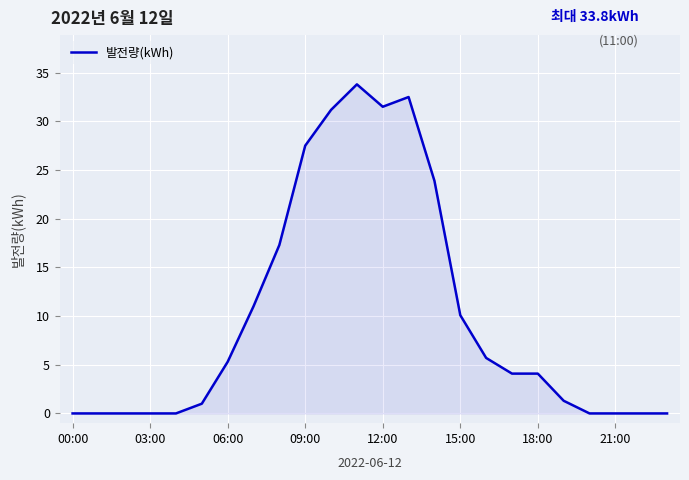

Reading right to left, what are all the values shown in this chart?

0.0	0.0	0.0	0.0	1.3	4.1	4.1	5.7	10.1	23.9	32.5	31.5	33.8	31.2	27.5	17.3	11.0	5.3	1.0	0.0	0.0	0.0	0.0	0.0